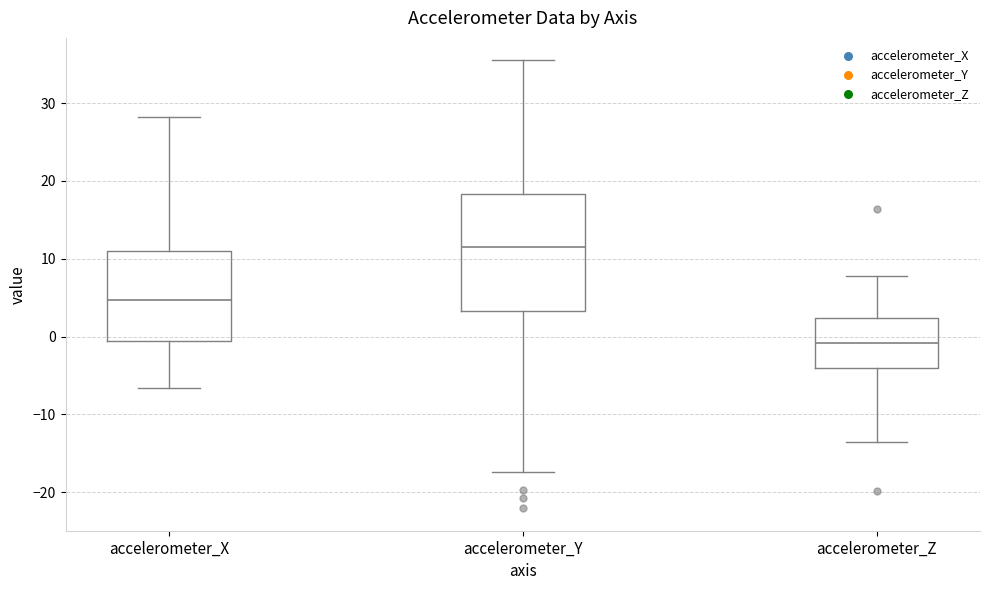

Reading left to right, transcribe this box plot: for each box, give where its median line is, the range the box spans, and where its two whiskers end, as read against the y-axis. The values are not printed on the chart, so give them approximately, as read against the axis.

accelerometer_X: median 5, box -1 to 11, whiskers -7 to 28
accelerometer_Y: median 12, box 3 to 18, whiskers -17 to 36
accelerometer_Z: median -1, box -4 to 2, whiskers -14 to 8